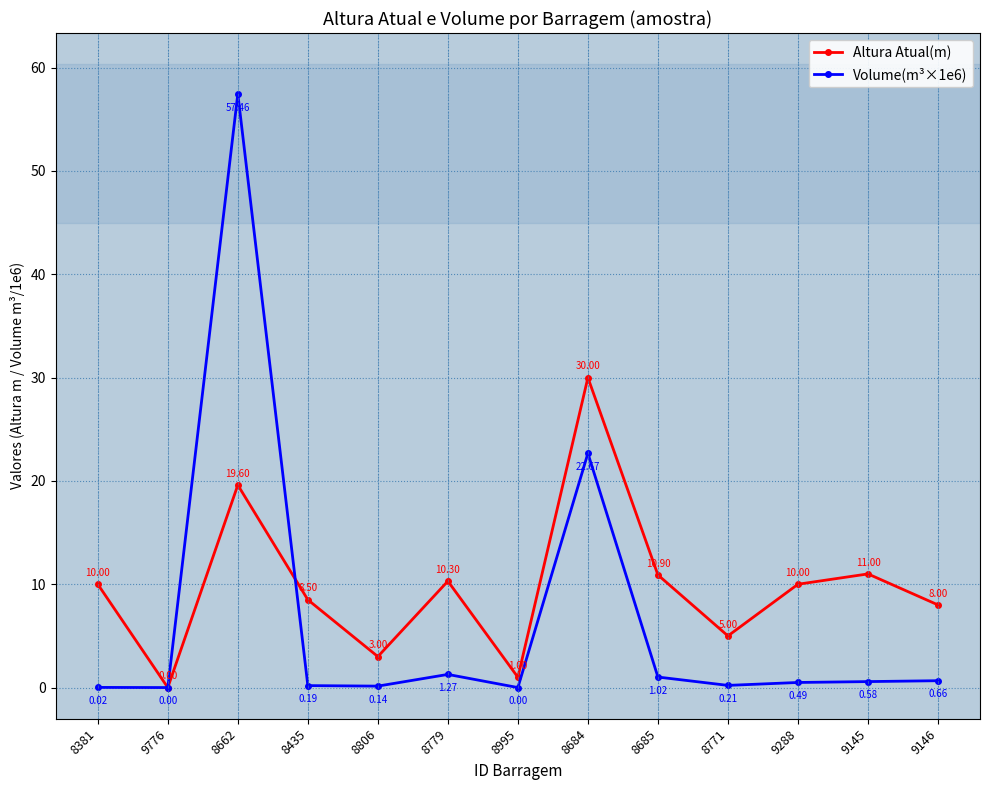

What is the approximate value of Volume(m³×1e6) at 8685?

1.0